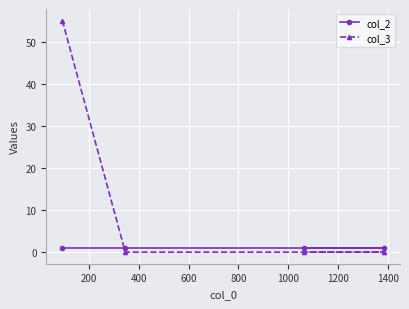

How many lines are shown in the chart?

2